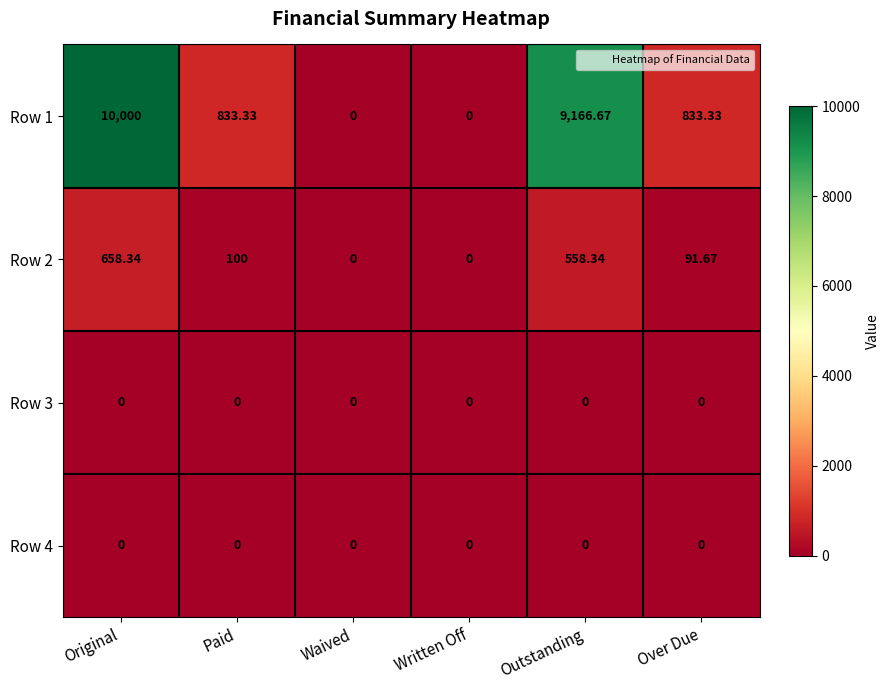

Which series has the widest spread of values?

Row 1